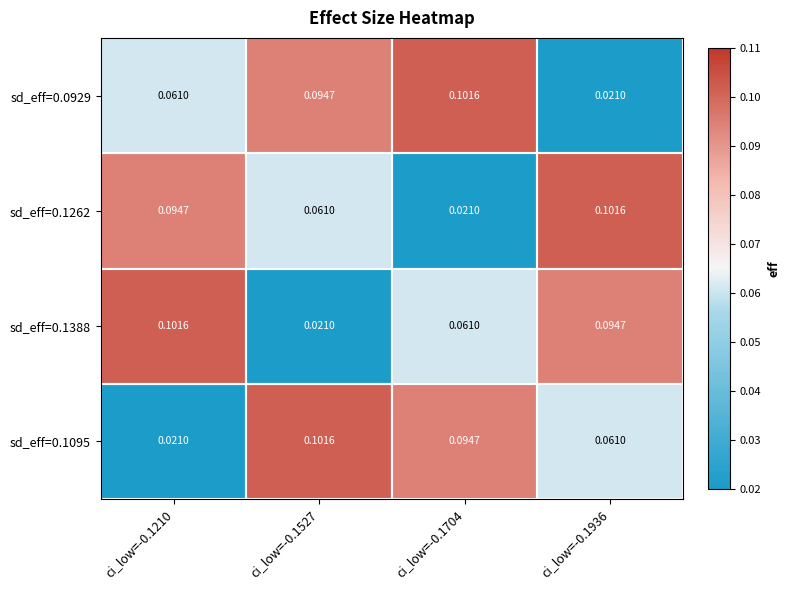

Is the value of sd_eff=0.0929 at ci_low=-0.1210 greater than the value of sd_eff=0.1095 at ci_low=-0.1210?

Yes